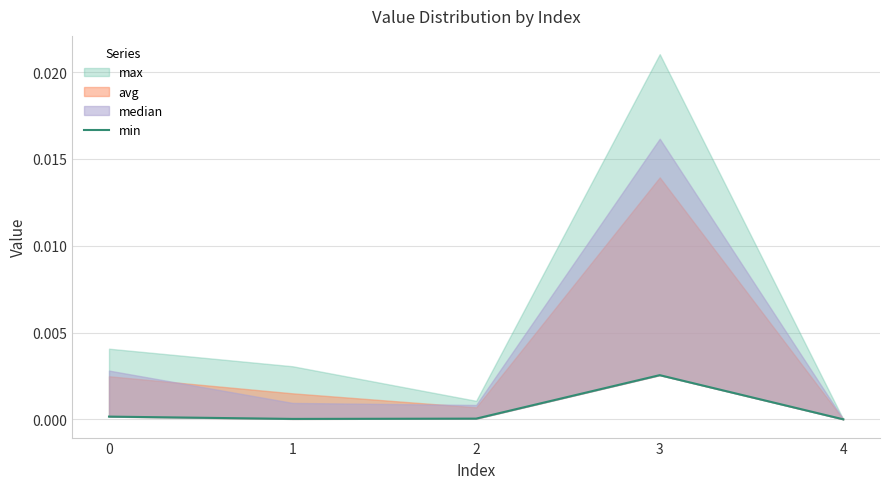

Is it true that the value at 3 is 0.0?

False